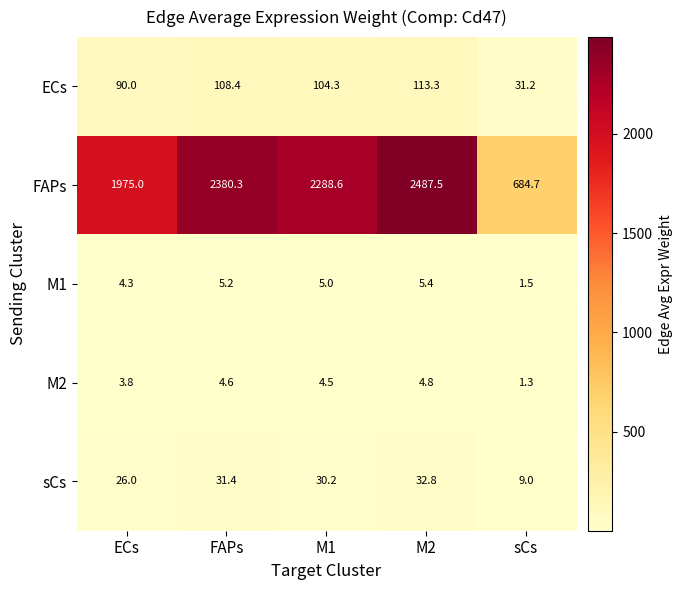

What is the difference between the maximum and second lowest values in the ECs series?

23.3